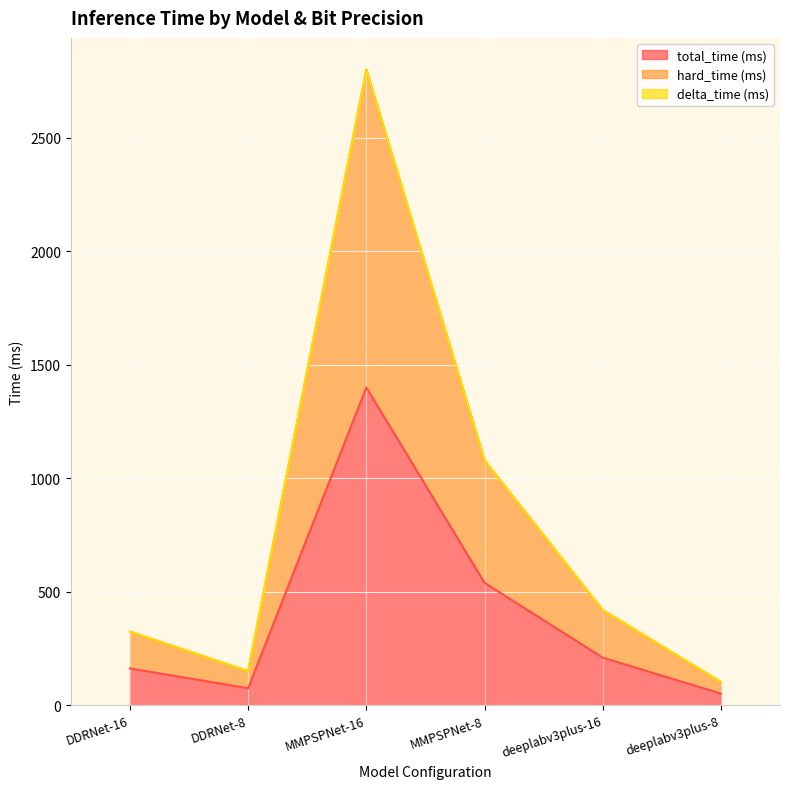

Between DDRNet-16 and MMPSPNet-16, which series saw the biggest shift?

hard_time (ms)